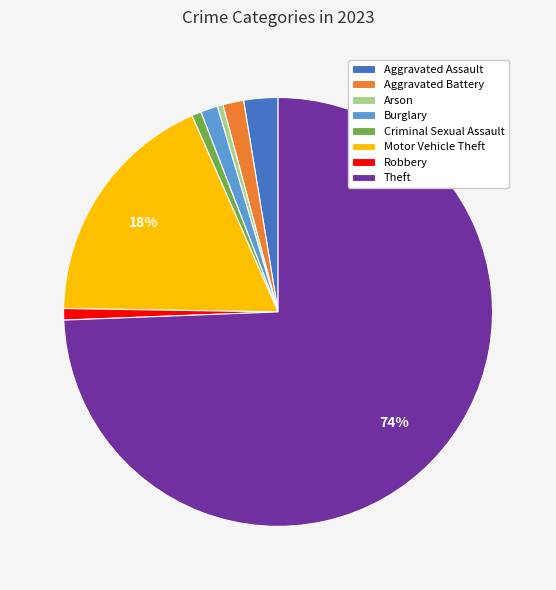

Between Robbery and Motor Vehicle Theft, which is larger?

Motor Vehicle Theft